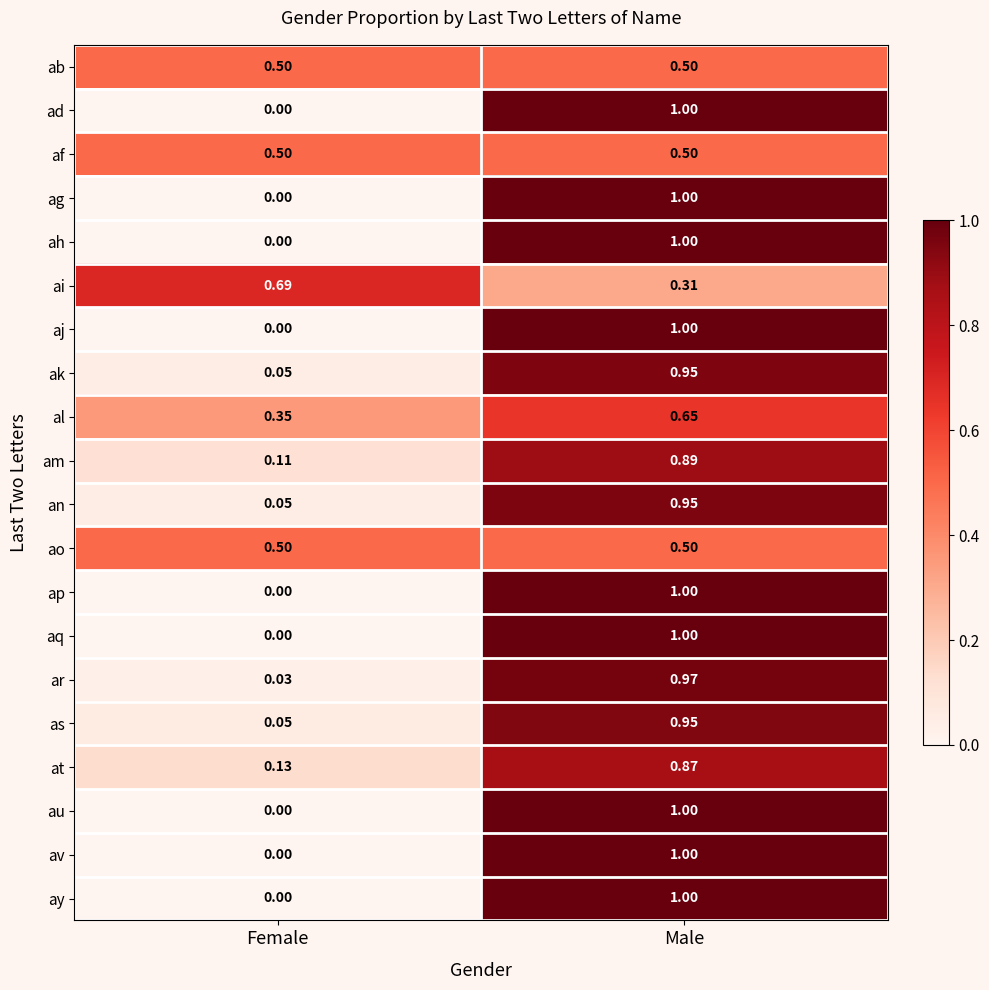

Is the value of ao at Female greater than the value of ag at Female?

Yes